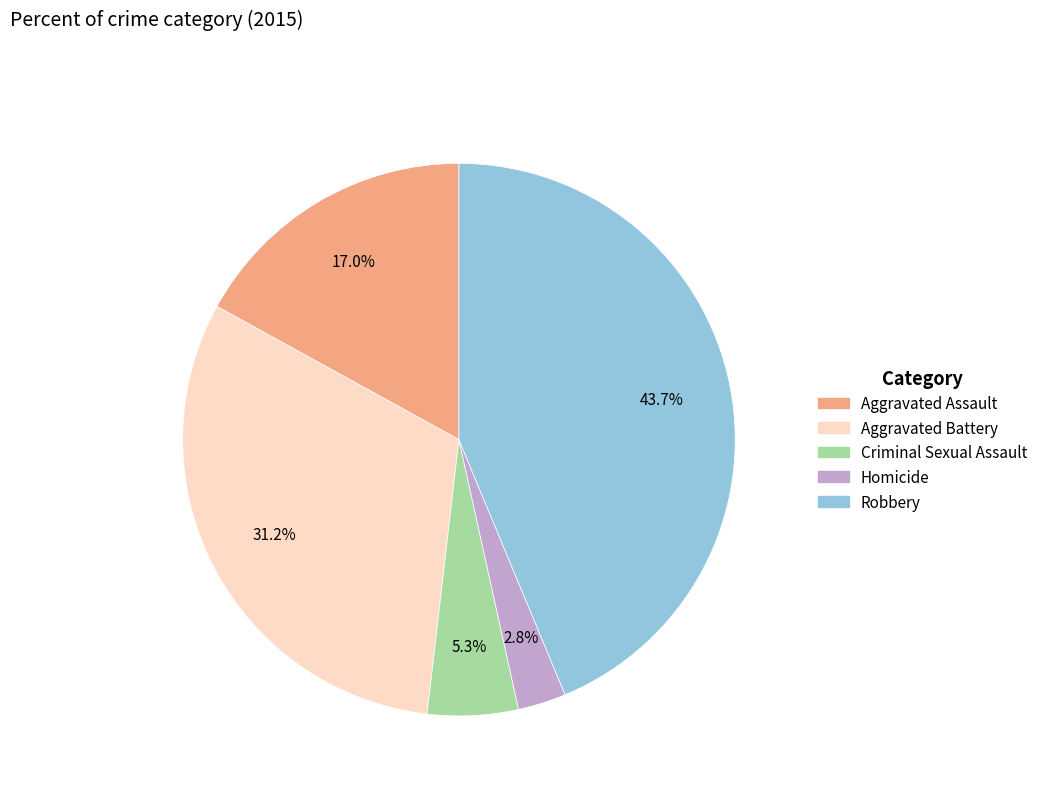

Which has a higher value, Aggravated Assault or Aggravated Battery?

Aggravated Battery